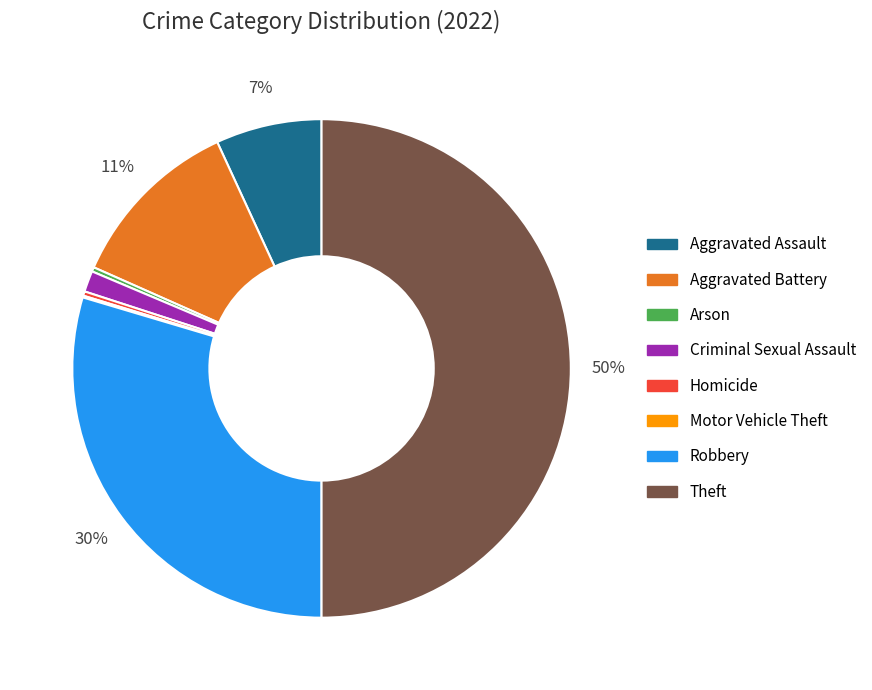

To the nearest percent, what is the average slice percentage?

12%